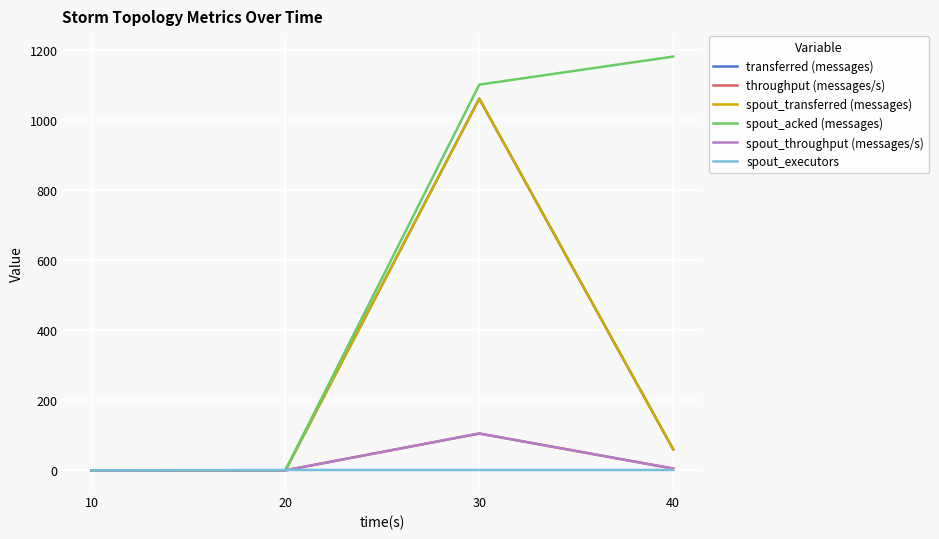

Is the value of spout_throughput (messages/s) at 30 greater than the value of throughput (messages/s) at 40?

Yes